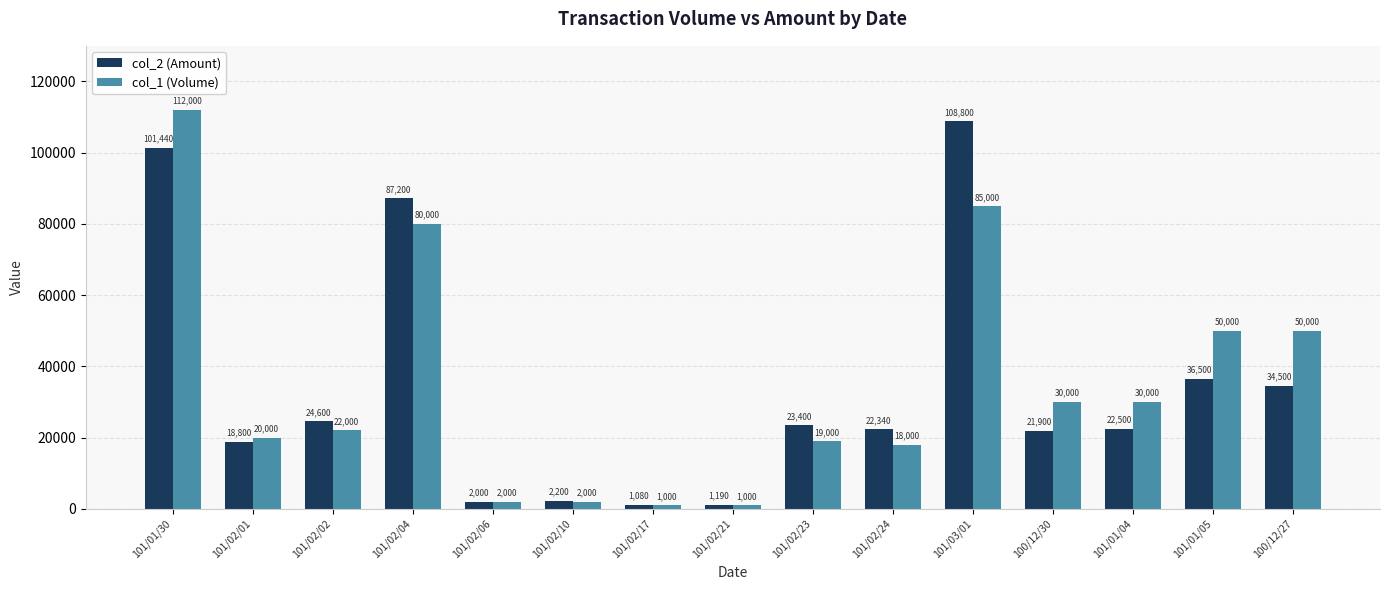

What is the value of the col_2 (Amount) bar at the 7th from the left?

1080